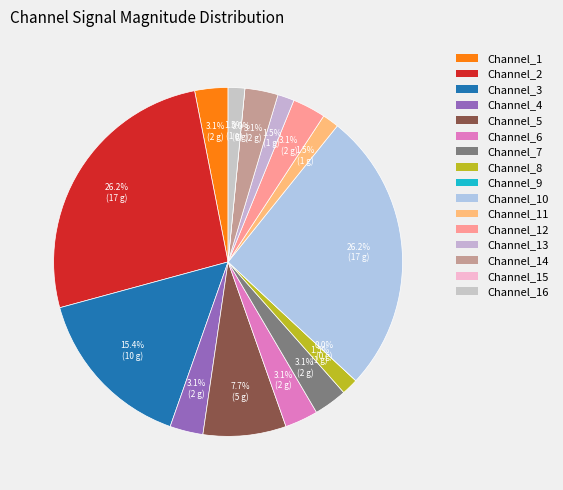

What is the change in value from Channel_2 to Channel_7?

-15